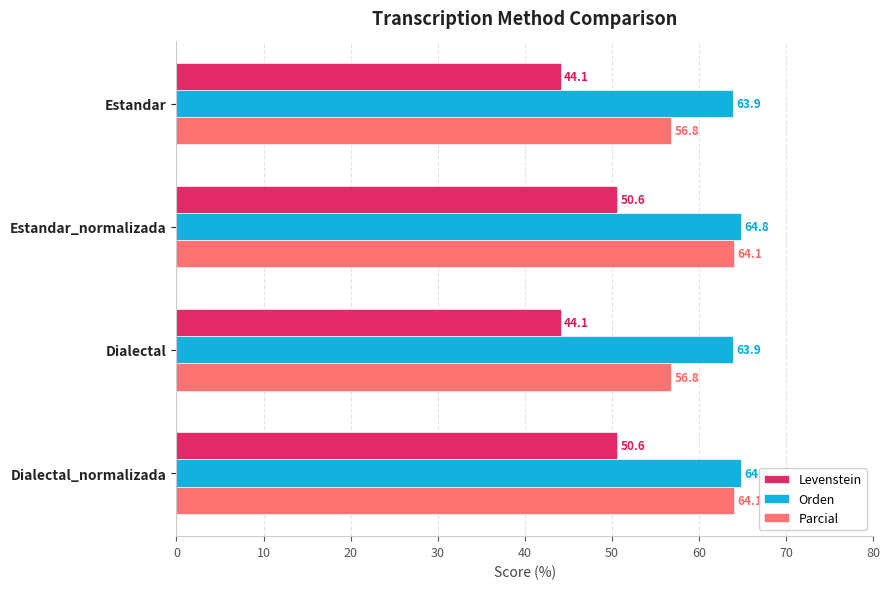

Is it true that Parcial equals 64.1 at Estandar_normalizada?

True